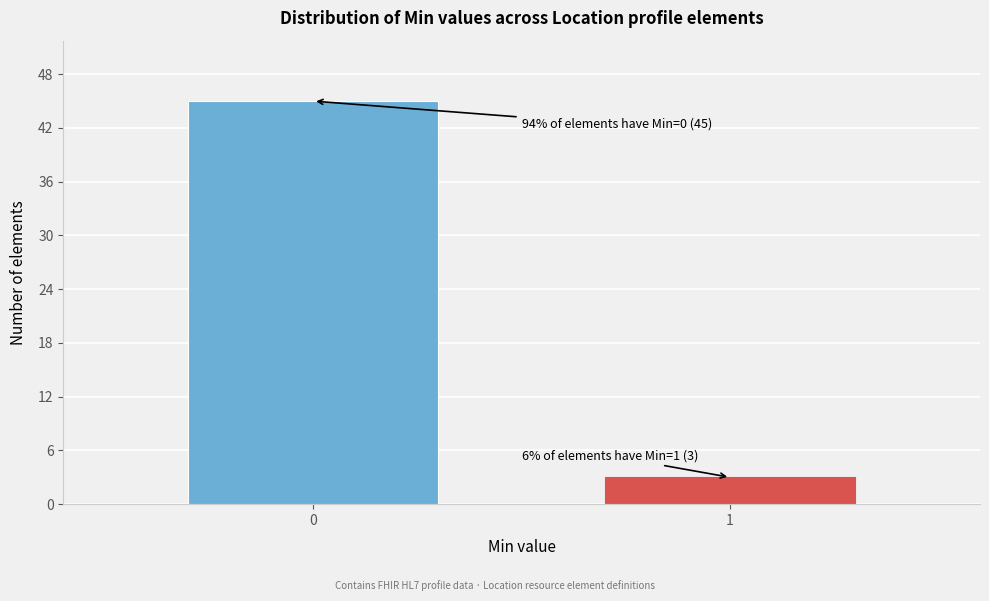

Reading right to left, extract all data points from this chart.

1=3	0=45